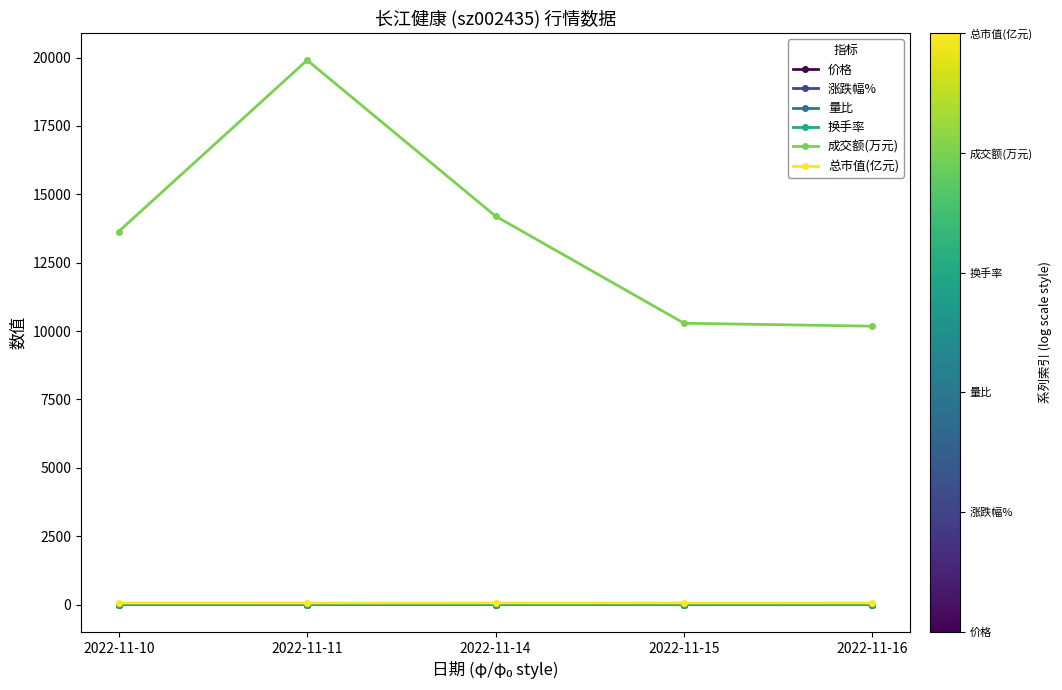

True or false: 量比 and 总市值(亿元) cross at least once.

False